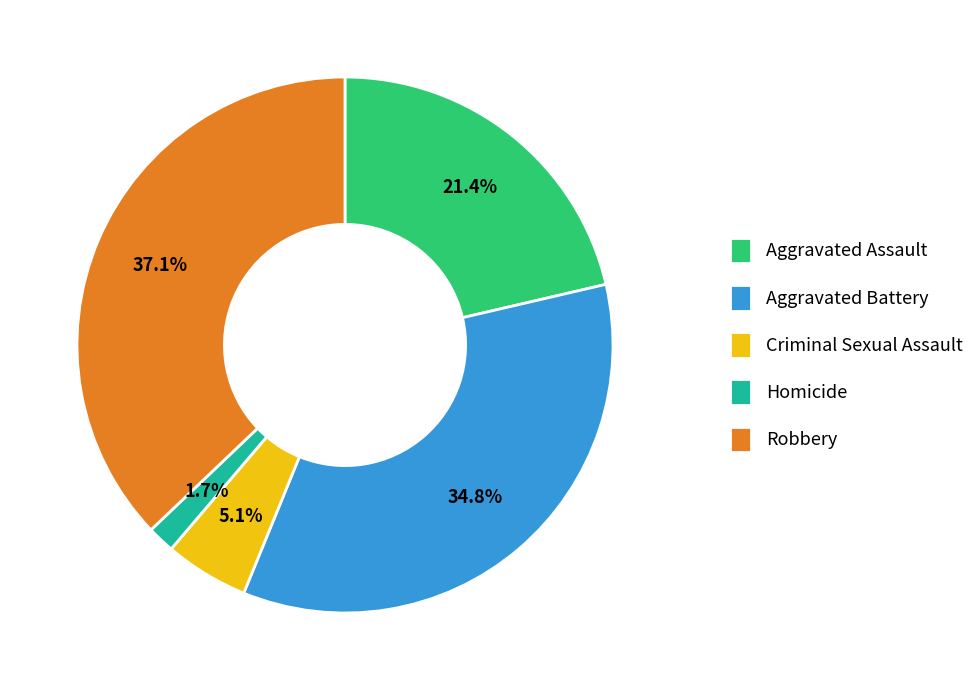

To the nearest percent, what is the difference between the Robbery and Criminal Sexual Assault slice percentages?

32%